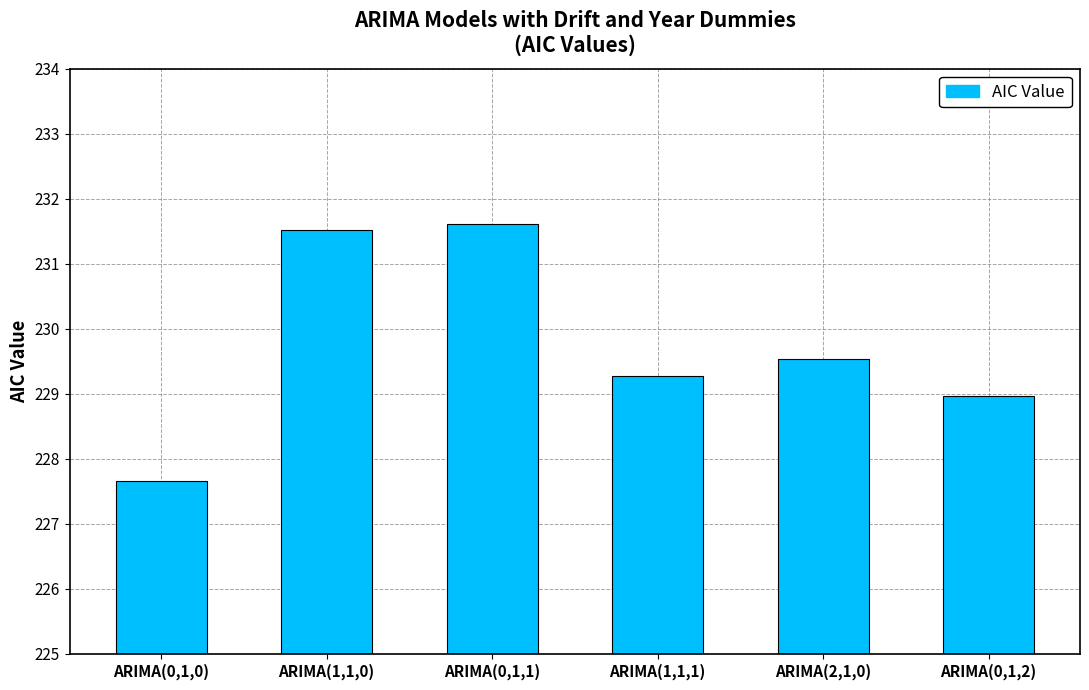

True or false: the data shows 229.0 at ARIMA(0,1,2).

True